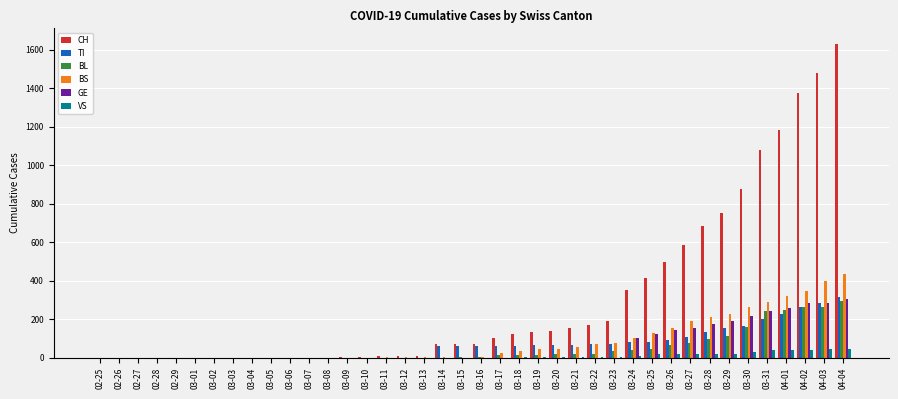

Which series has the largest total across all categories?

CH